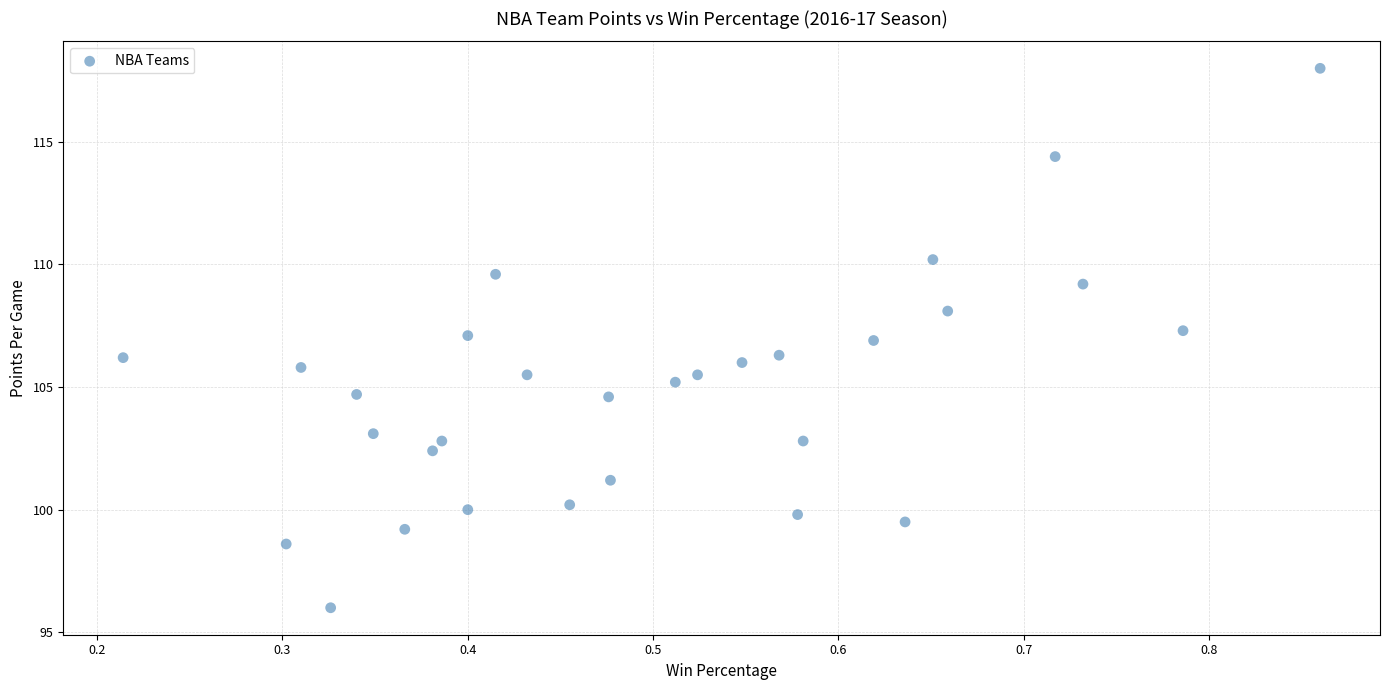

What is the range of Y values (max minus min)?

22.0